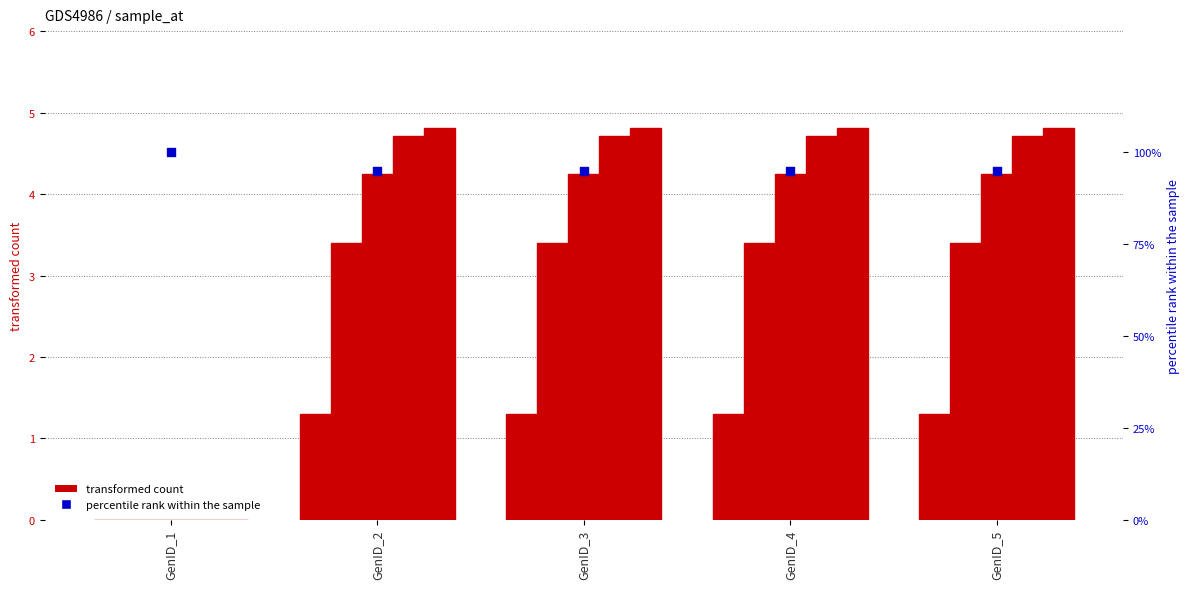

Is the value of col_11 at GenID_2 greater than the value of col_10 at GenID_2?

Yes